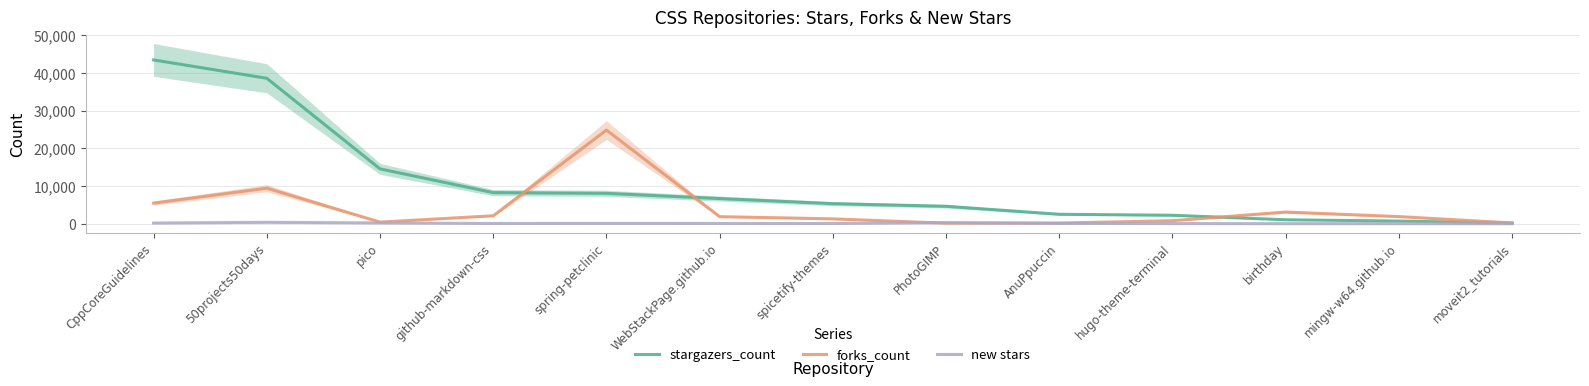

Which series has the widest spread of values?

stargazers_count